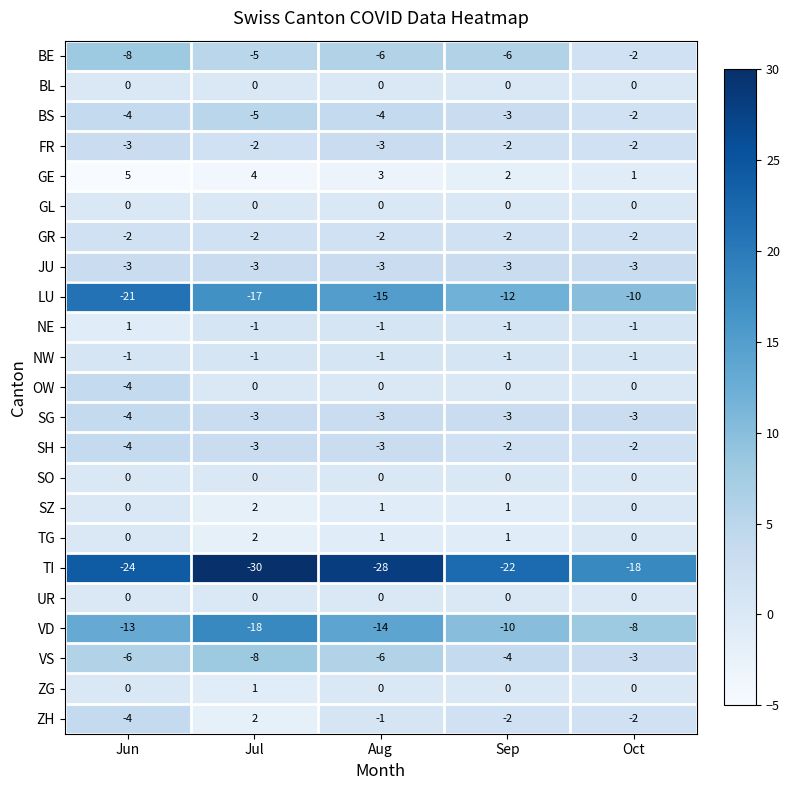

How many VD values are between -14 and -10?

3